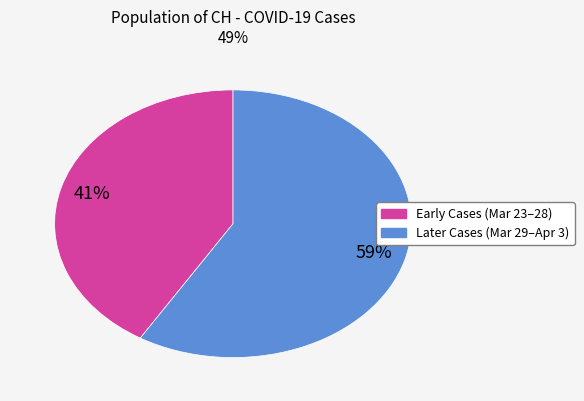

To the nearest percent, what is the average slice percentage?

50%